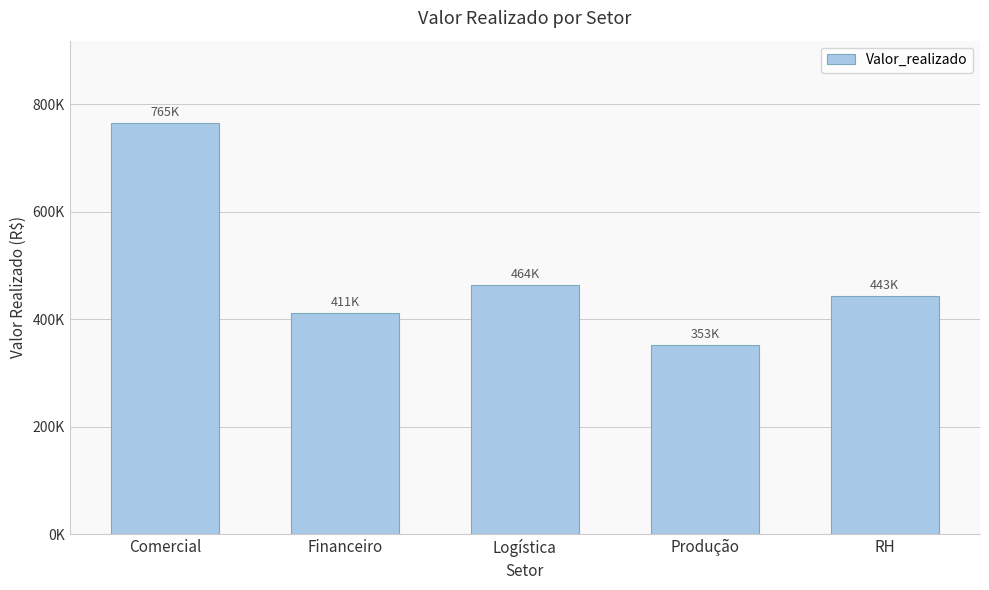

Are the bars horizontal?

No